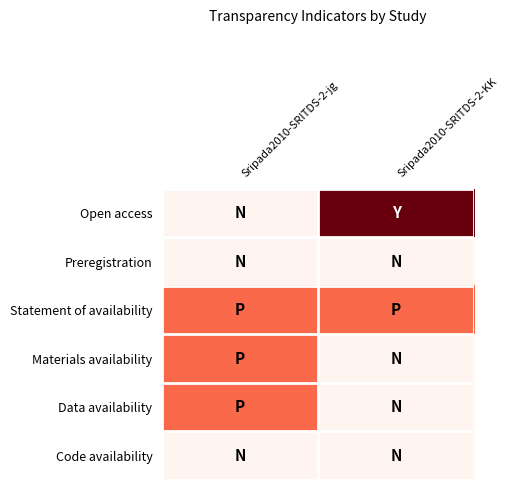

What is the spread (max minus min) of values at Sripada2010-SRITDS-2-jg?

0.5